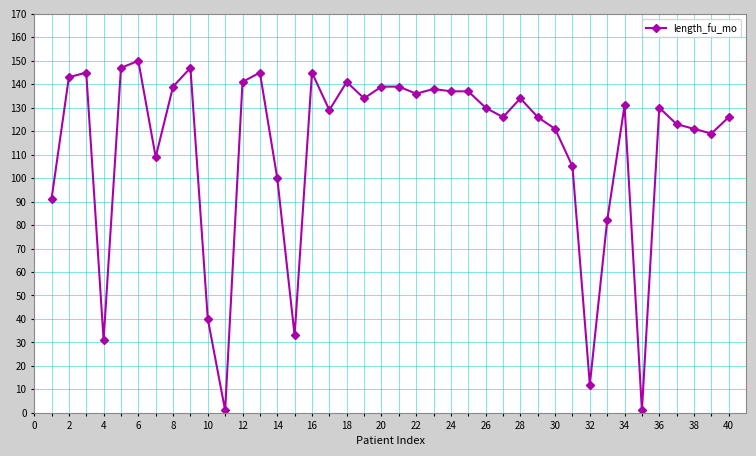

What is the difference between the maximum and minimum values?

149